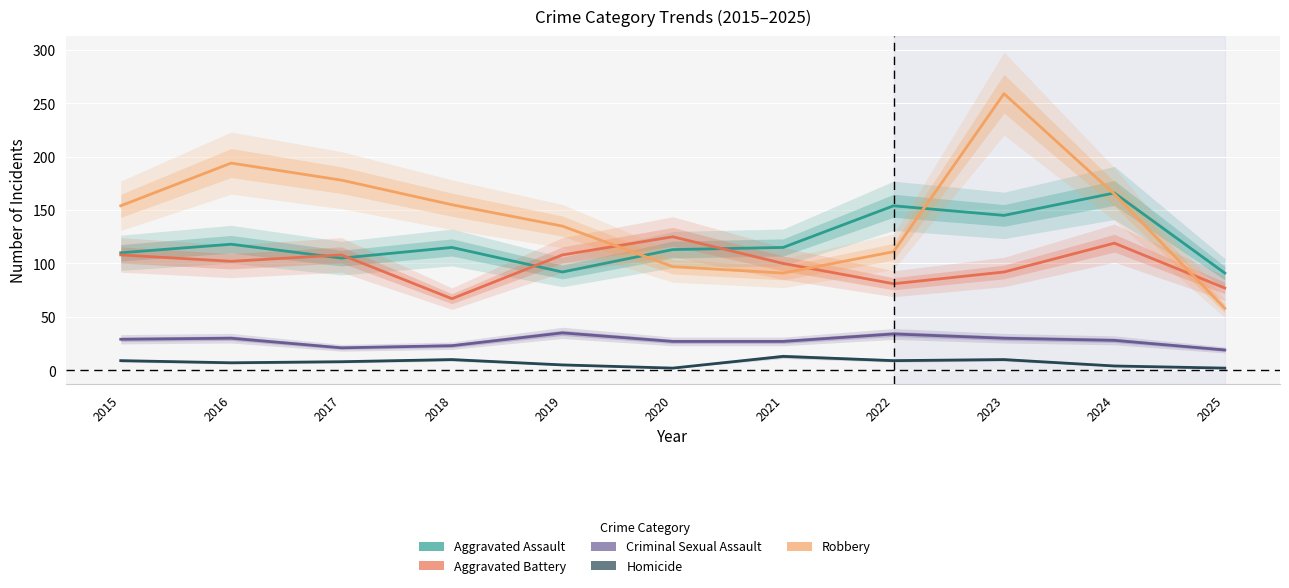

How many lines are shown in the chart?

5